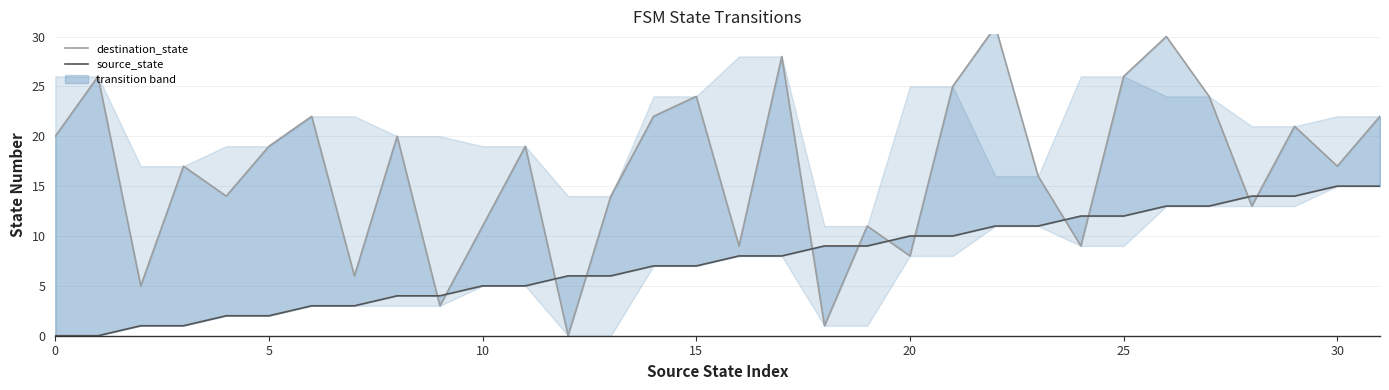

Reading left to right, extract all data points from this chart.

destination_state: 20	26	5	17	14	19	22	6	20	3	11	19	0	14	22	24	9	28	1	11	8	25	31	16	9	26	30	24	13	21	17	22
source_state: 0	0	1	1	2	2	3	3	4	4	5	5	6	6	7	7	8	8	9	9	10	10	11	11	12	12	13	13	14	14	15	15